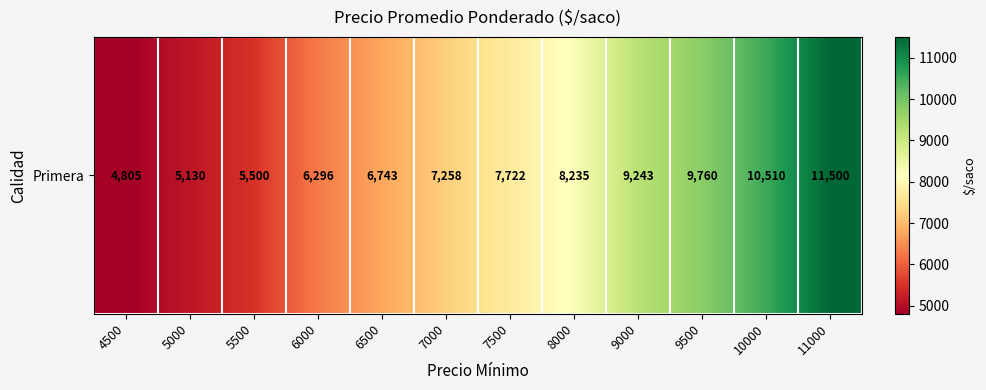

List the labels in order of value, largest first.

11000, 10000, 9500, 9000, 8000, 7500, 7000, 6500, 6000, 5500, 5000, 4500